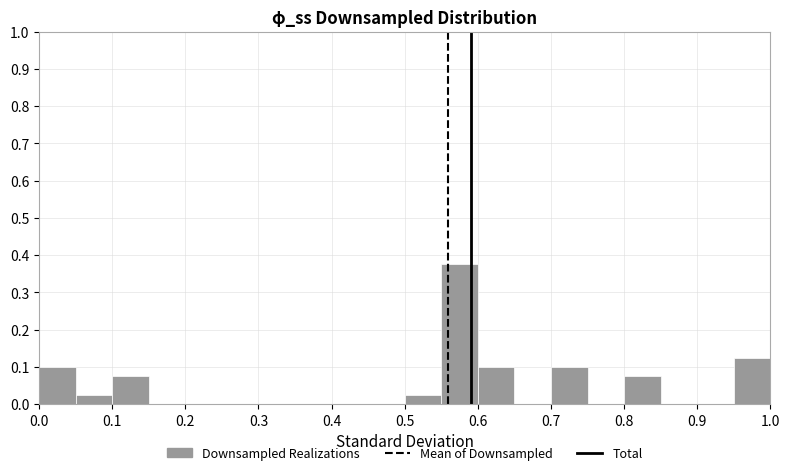

How tall is the bar that spans 0.50 to 0.55 on the x-axis? The values are not printed on the chart, so give them approximately, as read against the axis.

0.03